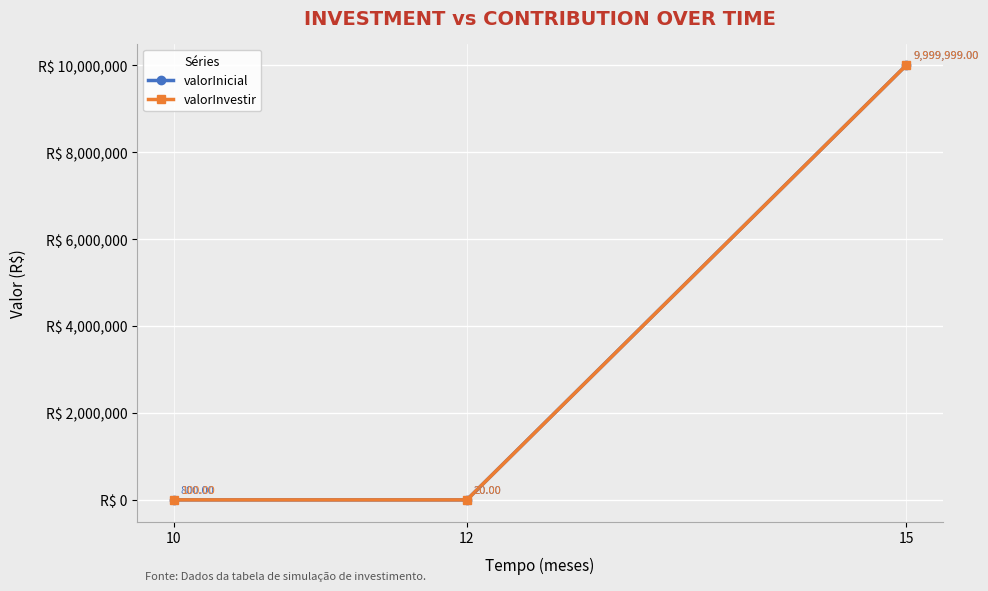

What is the value of the valorInicial point at the 3rd from the left?

9999999